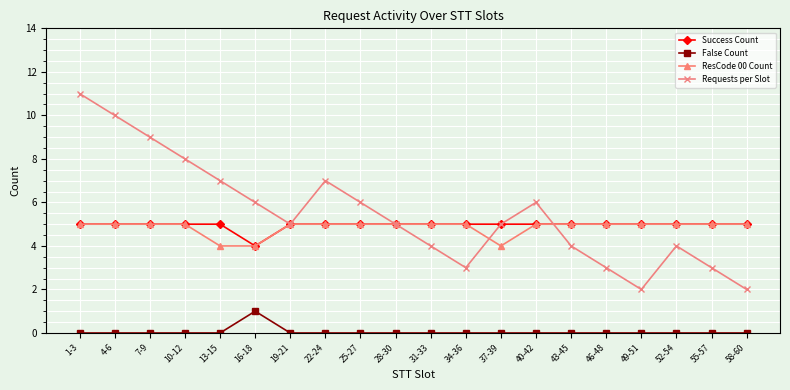

True or false: Requests per Slot and False Count cross at least once.

False